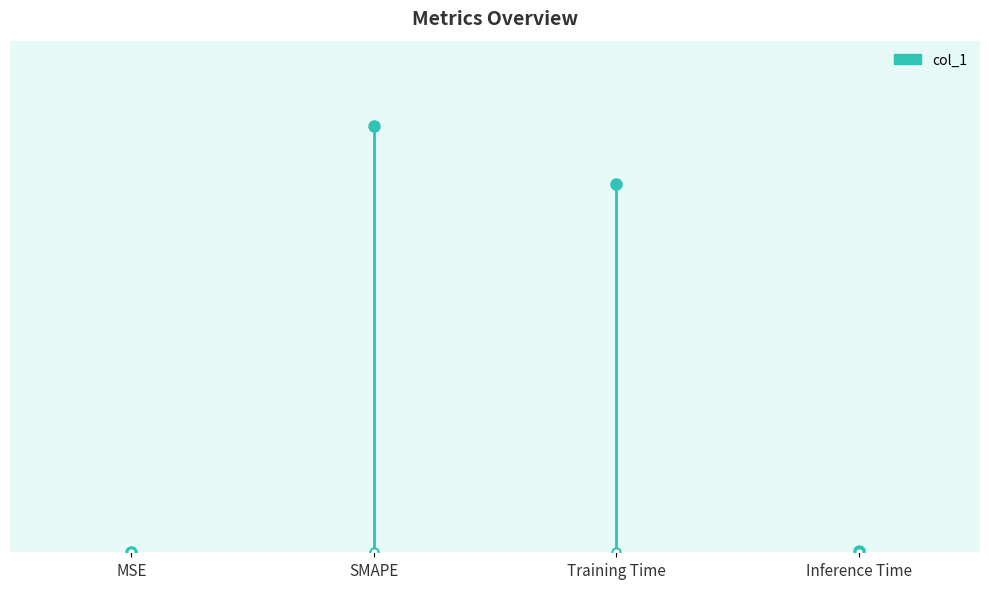

Which label corresponds to the largest value in the chart?

SMAPE